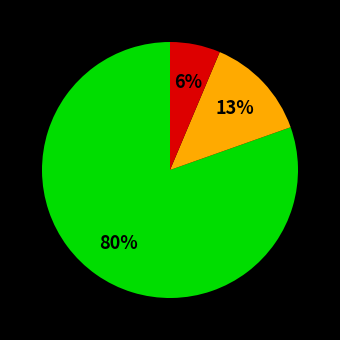

To the nearest percent, what is the average slice percentage?

33%